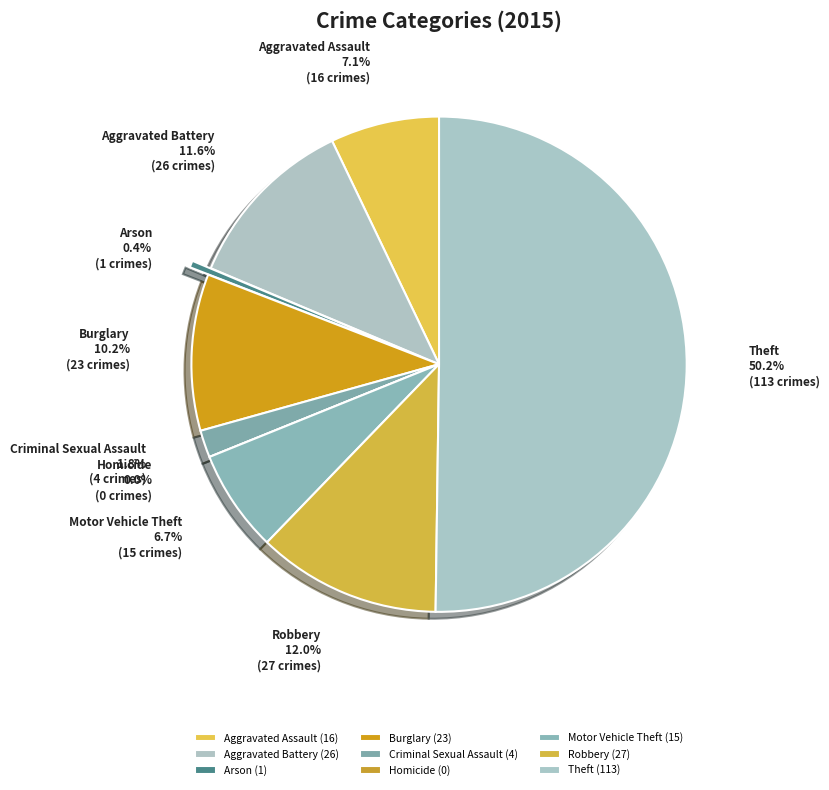

How many segments does this pie chart have?

9